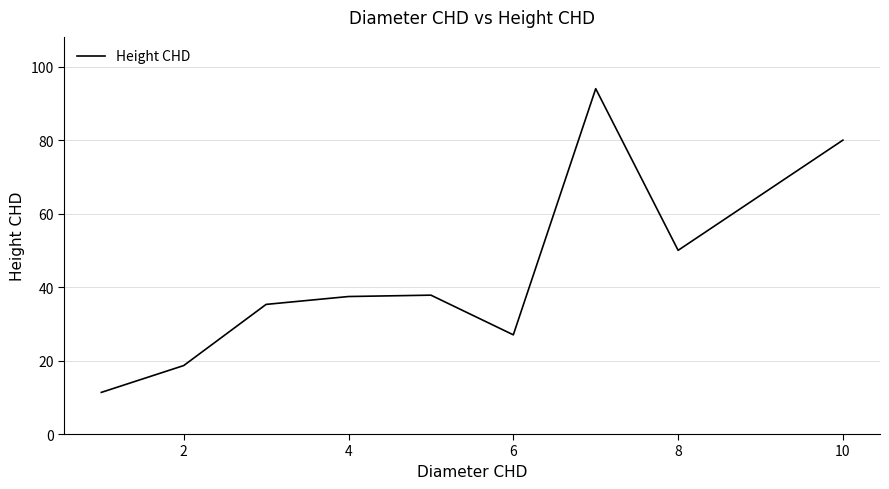

Does the chart have visible grid lines?

Yes